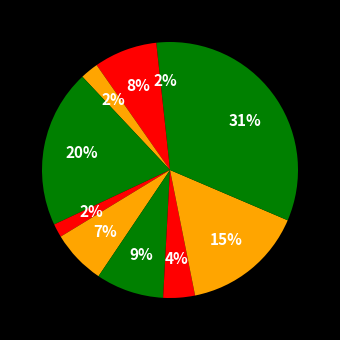

How many slices are in this pie chart?

10